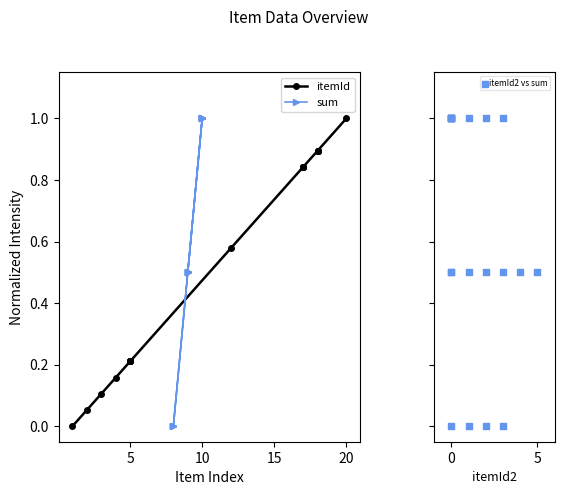

Which series contains the lowest Y value?

itemId